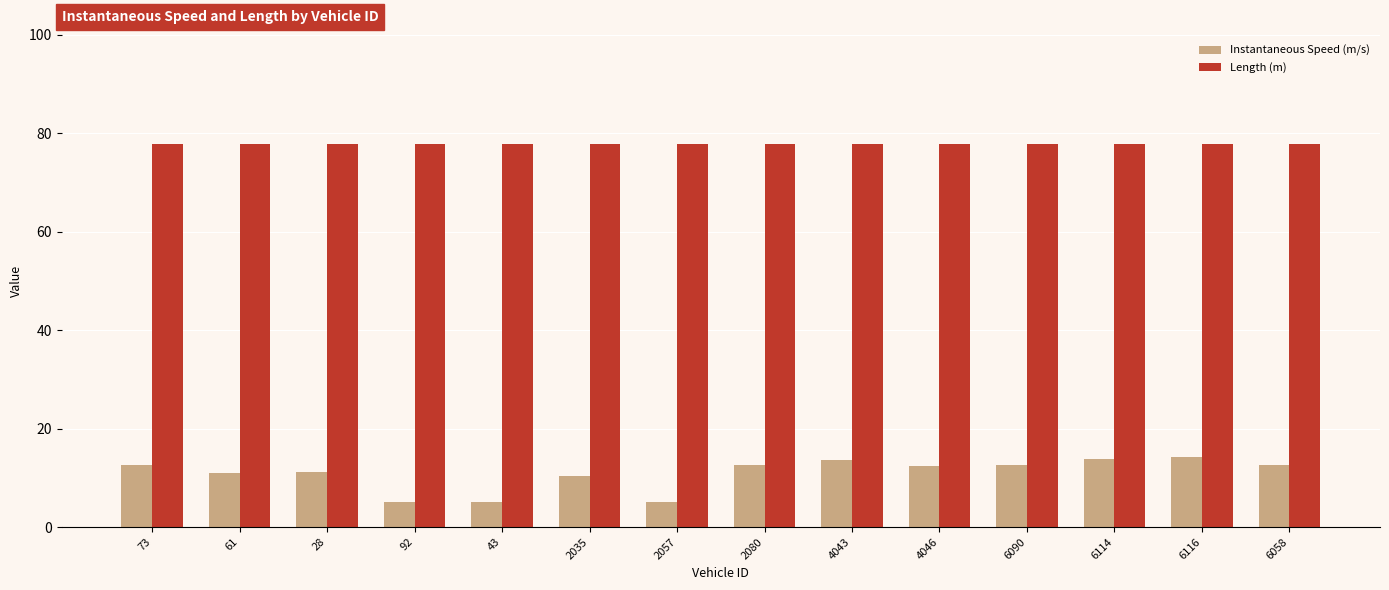

How many bars are there in each group?

2